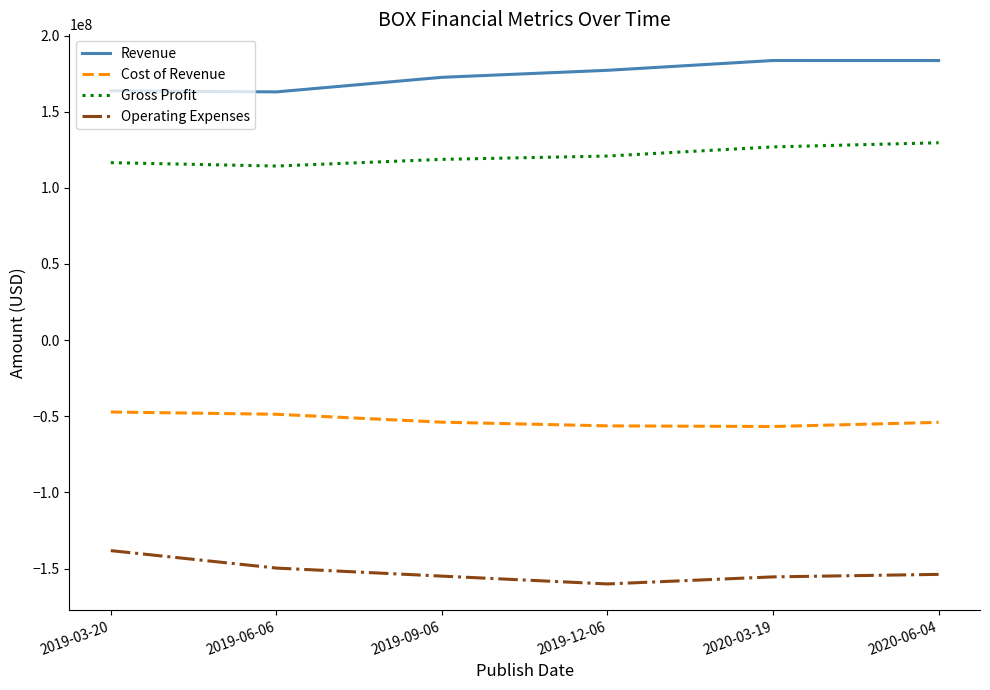

How many series are shown in this chart?

4